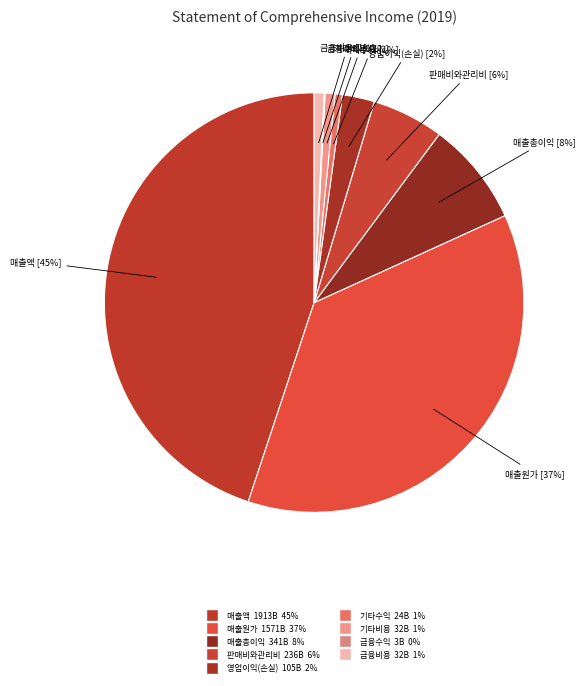

To the nearest percent, what portion does 판매비와관리비 represent?

6%